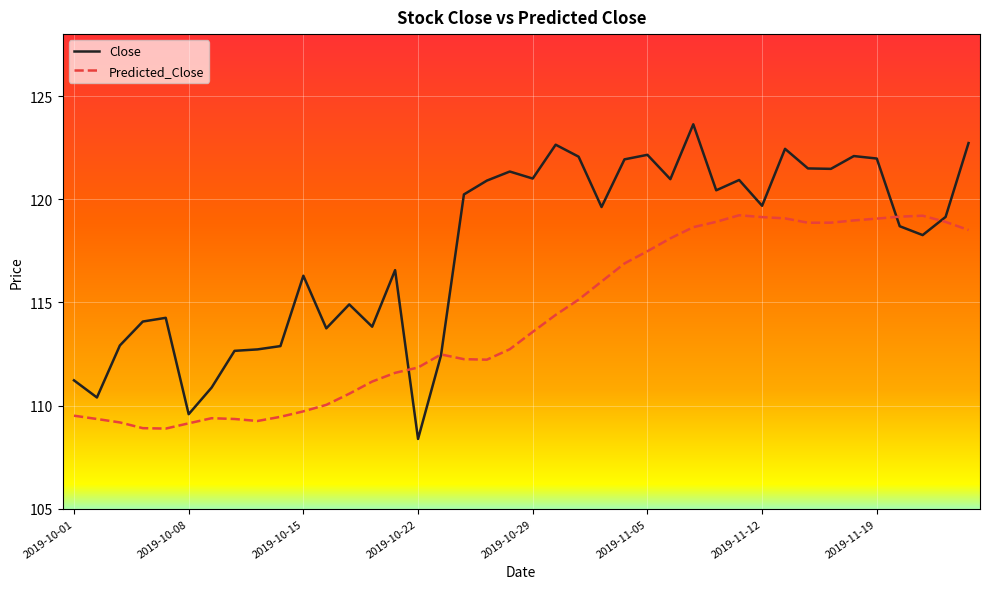

Which series has the largest total across all categories?

Close